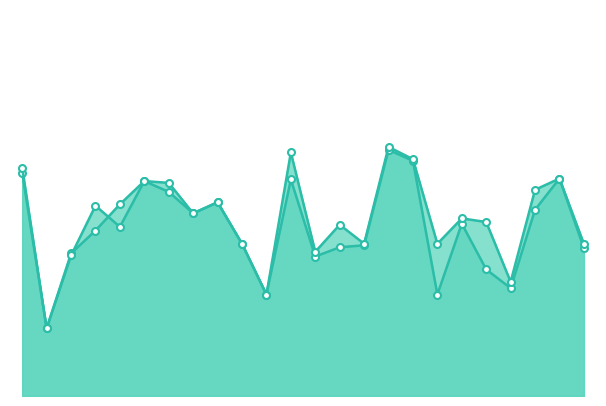

Does the chart display data point markers on the line(s)?

Yes